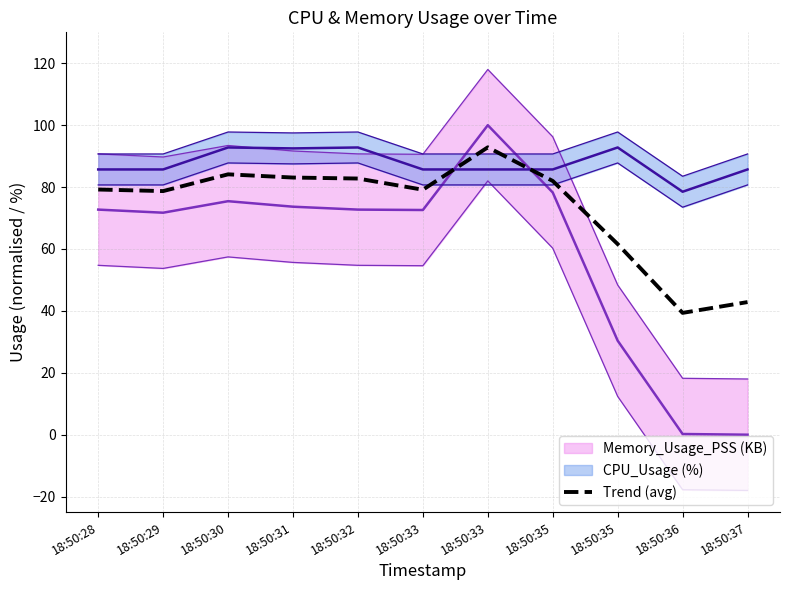

Reading right to left, list all the values displayed in this chart.

42.9	39.4	61.6	82.0	92.8	79.1	82.8	83.1	84.1	78.7	79.2